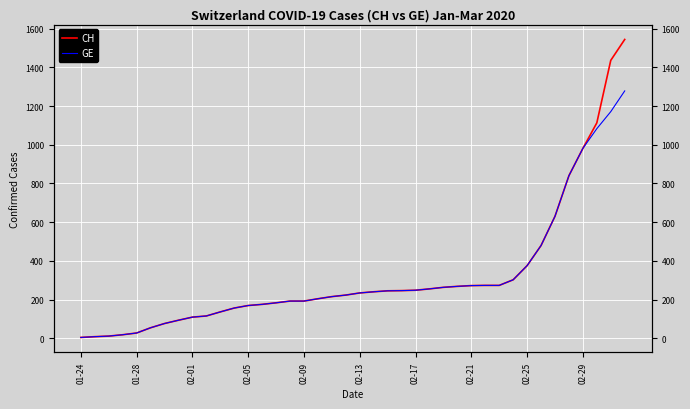

How many data points does each series have?

40